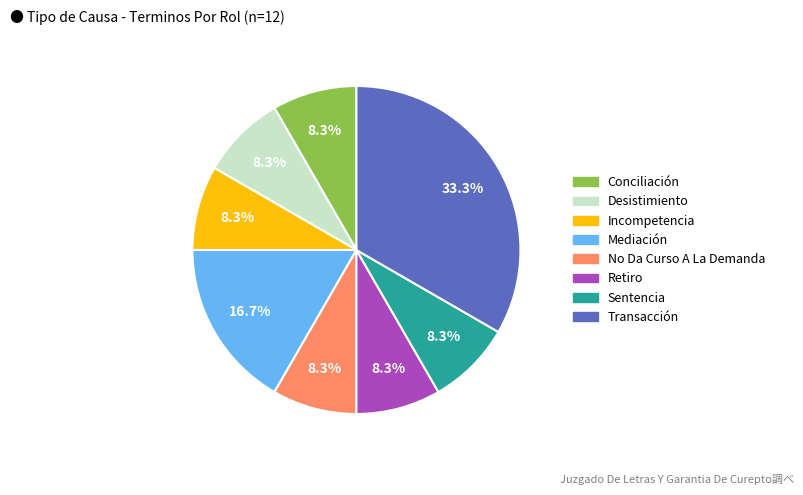

How many slices are in this pie chart?

8